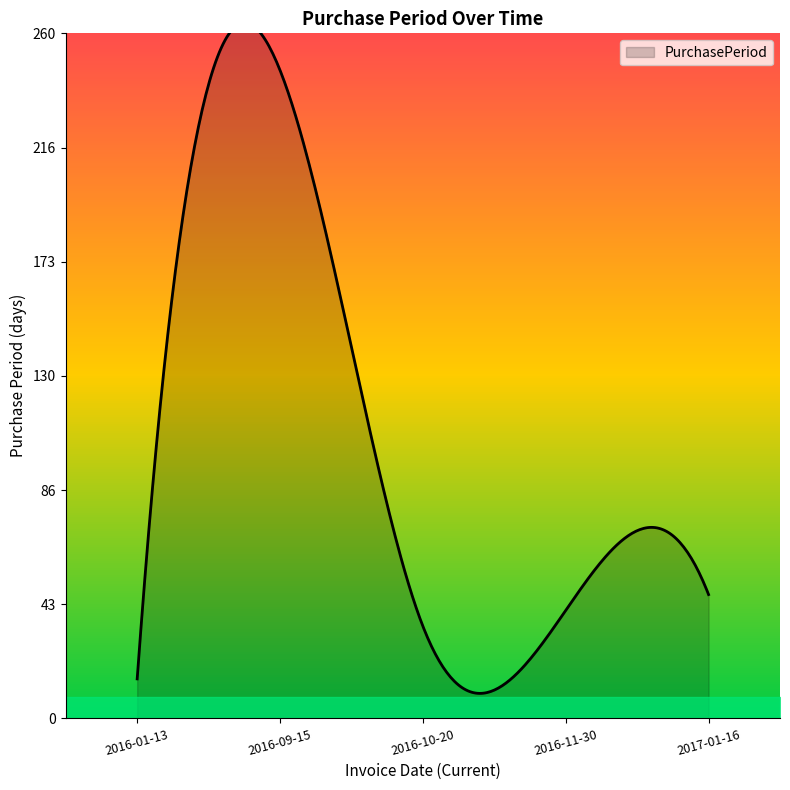

What is the greatest value displayed?

246